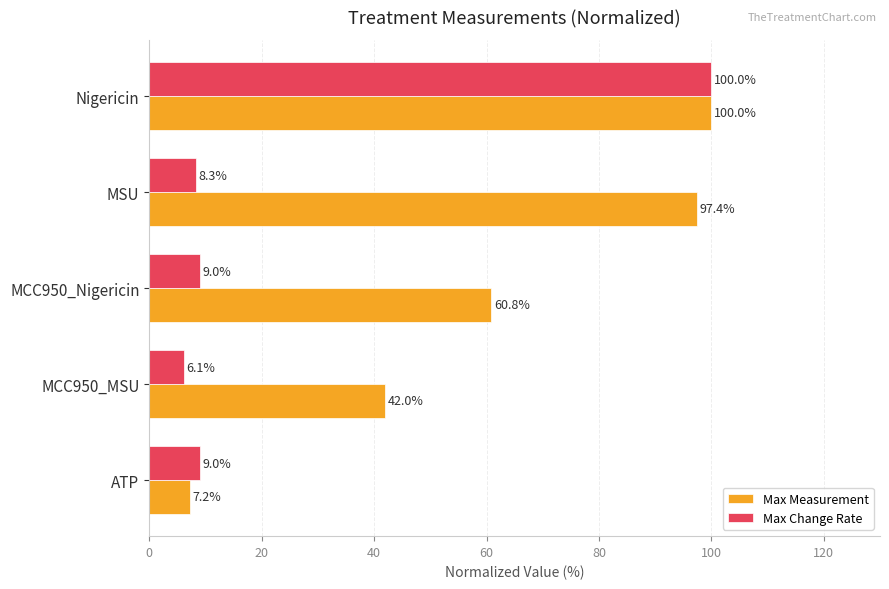

At which category is the sum across all series the highest?

Nigericin